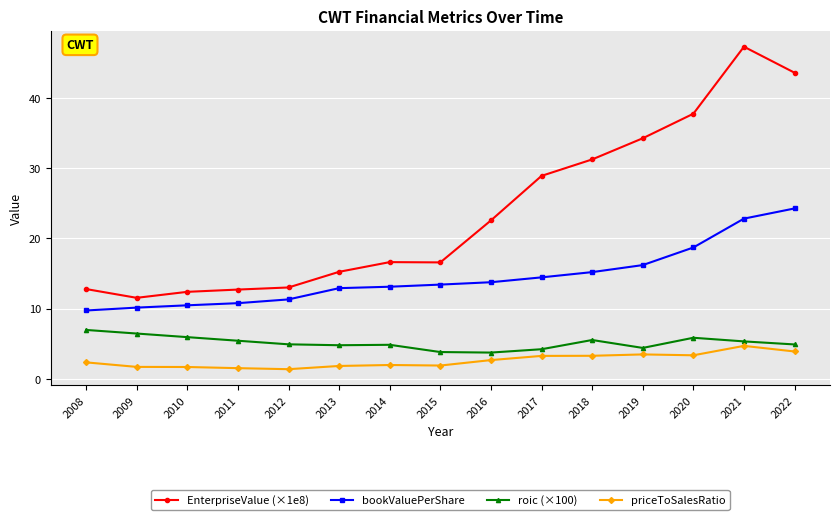

What is the total value across all series at 2017?

50.8